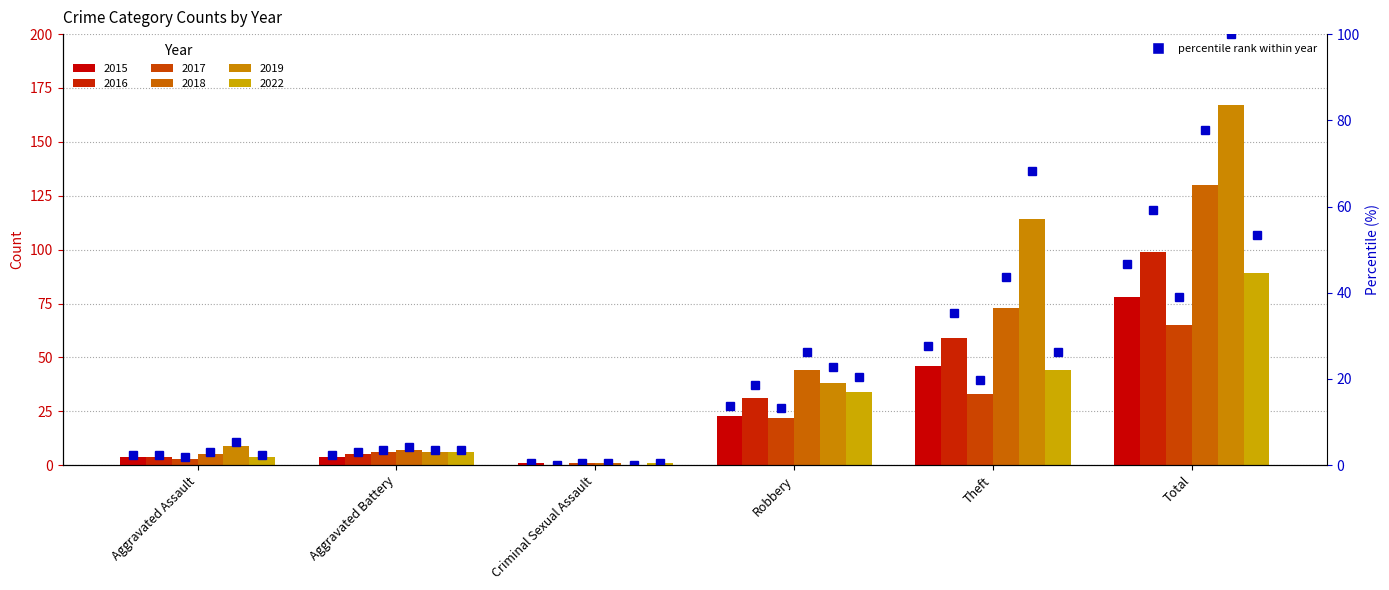

What is the change in value from Aggravated Assault to Total?

+44.3